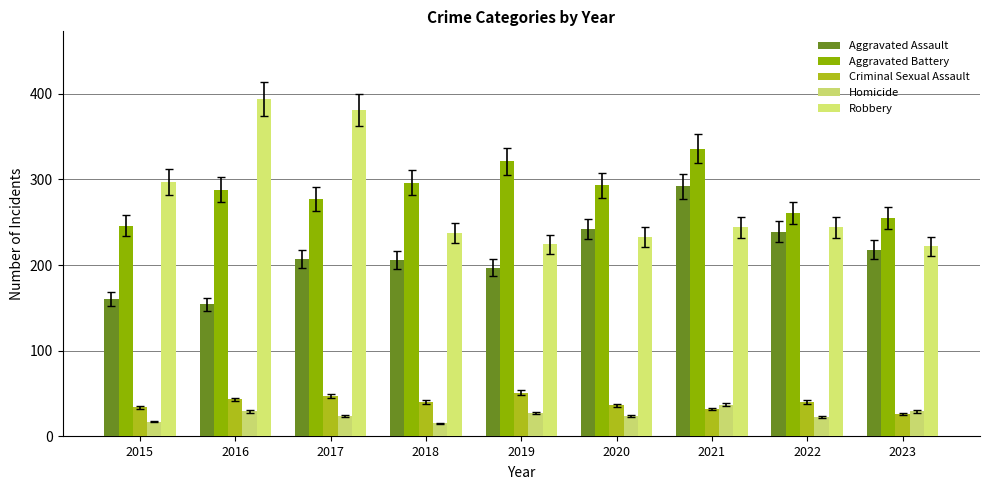

Reading left to right, what are all the values shown in this chart?

Aggravated Assault: 160	154	207	206	197	242	292	239	218
Aggravated Battery: 246	288	277	296	321	293	336	261	255
Criminal Sexual Assault: 34	43	47	40	51	36	32	40	26
Homicide: 17	29	24	15	27	24	37	23	29
Robbery: 297	394	381	237	224	233	244	244	222